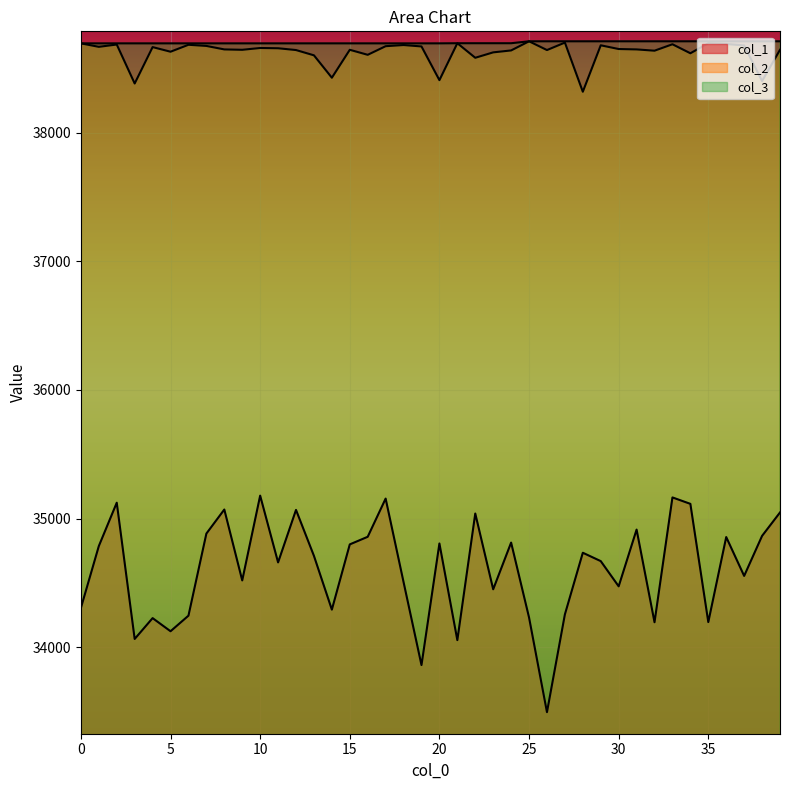

Reading left to right, list all the values displayed in this chart.

col_1: 34306	34787	35124	34065	34227	34125	34246	34884	35071	34520	35179	34660	35068	34711	34293	34800	34859	35156	34507	33862	34807	34056	35040	34451	34814	34232	33496	34256	34735	34670	34474	34915	34195	35165	35115	34196	34857	34555	34866	35048
col_2: 38694	38667	38685	38382	38665	38629	38683	38674	38647	38644	38658	38656	38642	38601	38427	38644	38605	38672	38681	38670	38408	38695	38582	38624	38639	38710	38642	38700	38318	38679	38650	38647	38637	38687	38617	38695	38689	38678	38401	38644
col_3: 38694	38694	38694	38694	38694	38694	38694	38694	38694	38694	38694	38694	38694	38694	38694	38694	38694	38694	38694	38694	38694	38695	38695	38695	38695	38710	38710	38710	38710	38710	38710	38710	38710	38710	38710	38710	38710	38710	38710	38710